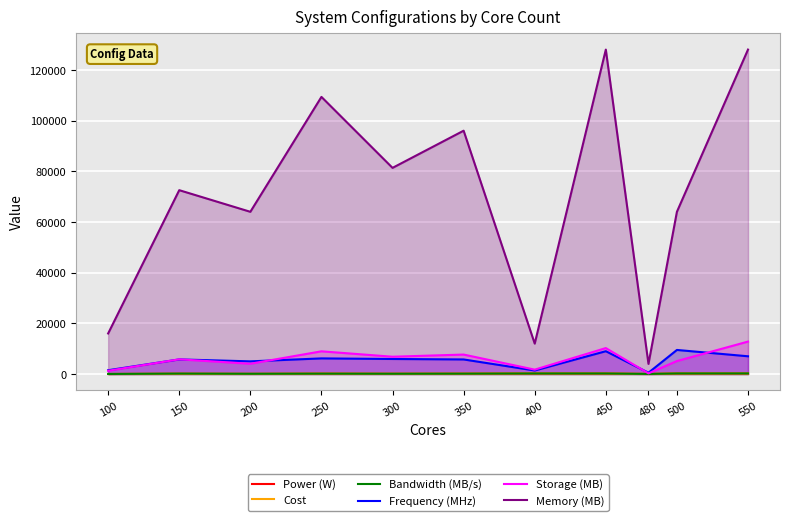

At which category is the sum across all series the highest?

550